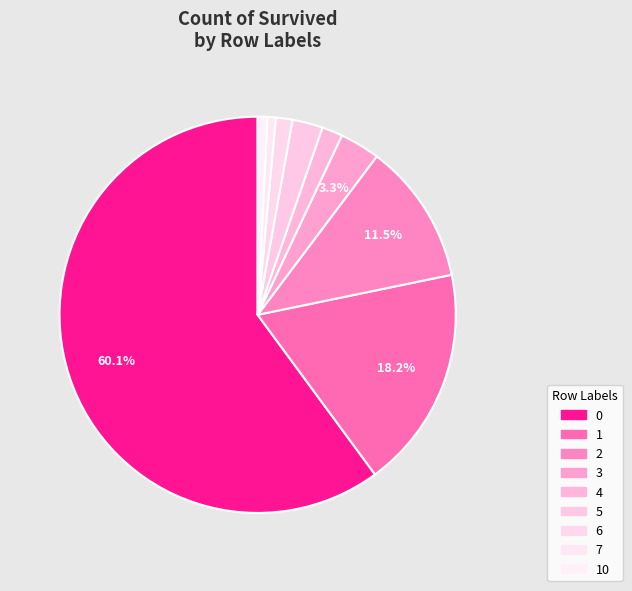

Count the number of slices in the pie.

9